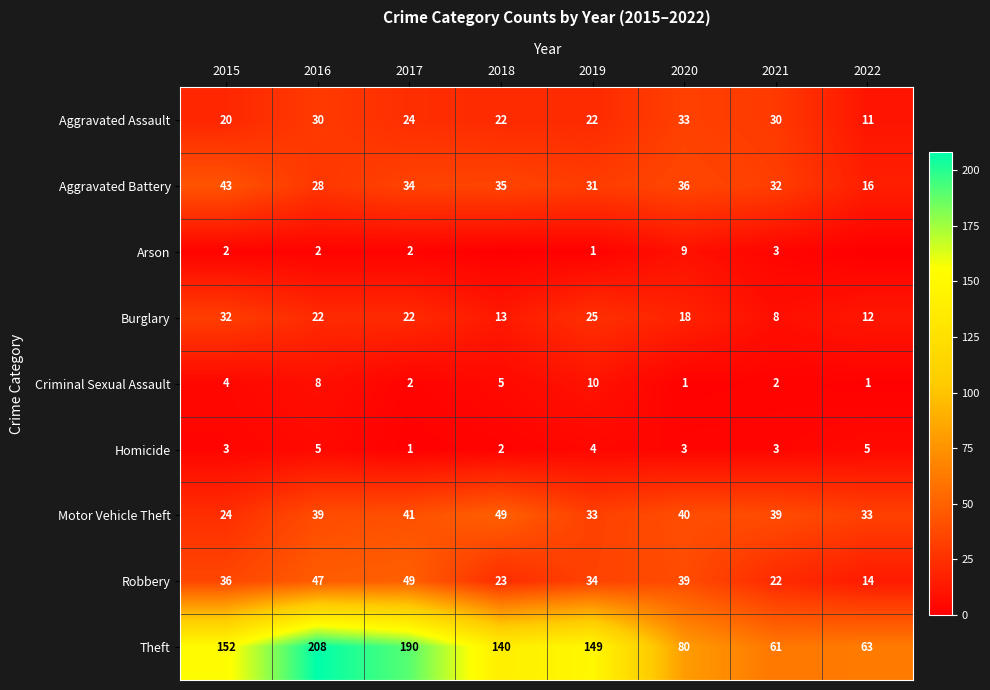

Is it true that Motor Vehicle Theft equals 19 at 2019?

False